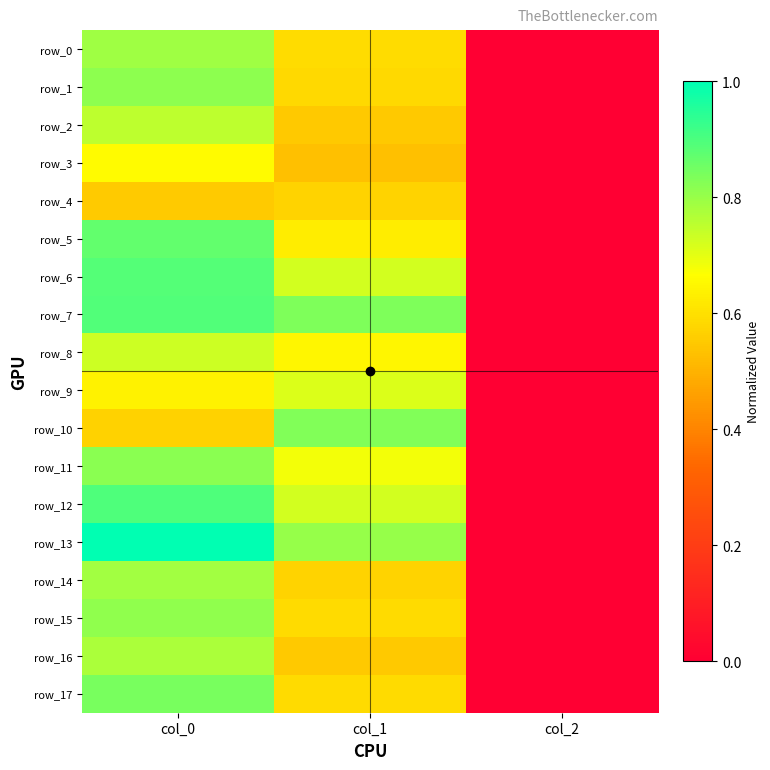

What is the sum of the row_10 values at col_0 and col_1?

1.4